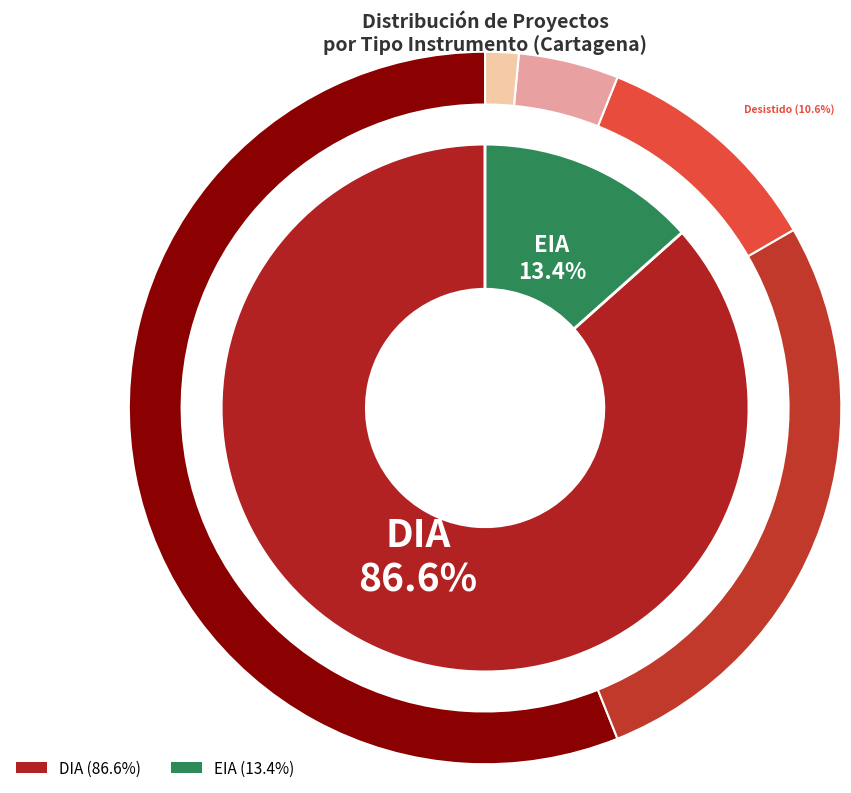

To the nearest percent, what portion does DIA represent?

87%